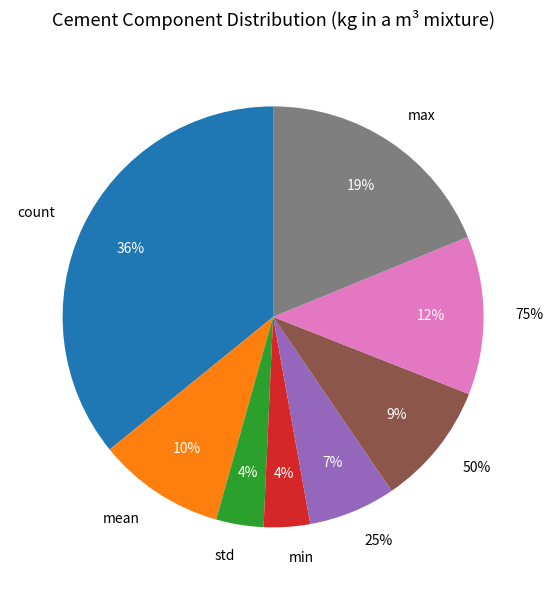

Which category has the biggest portion of the pie?

count